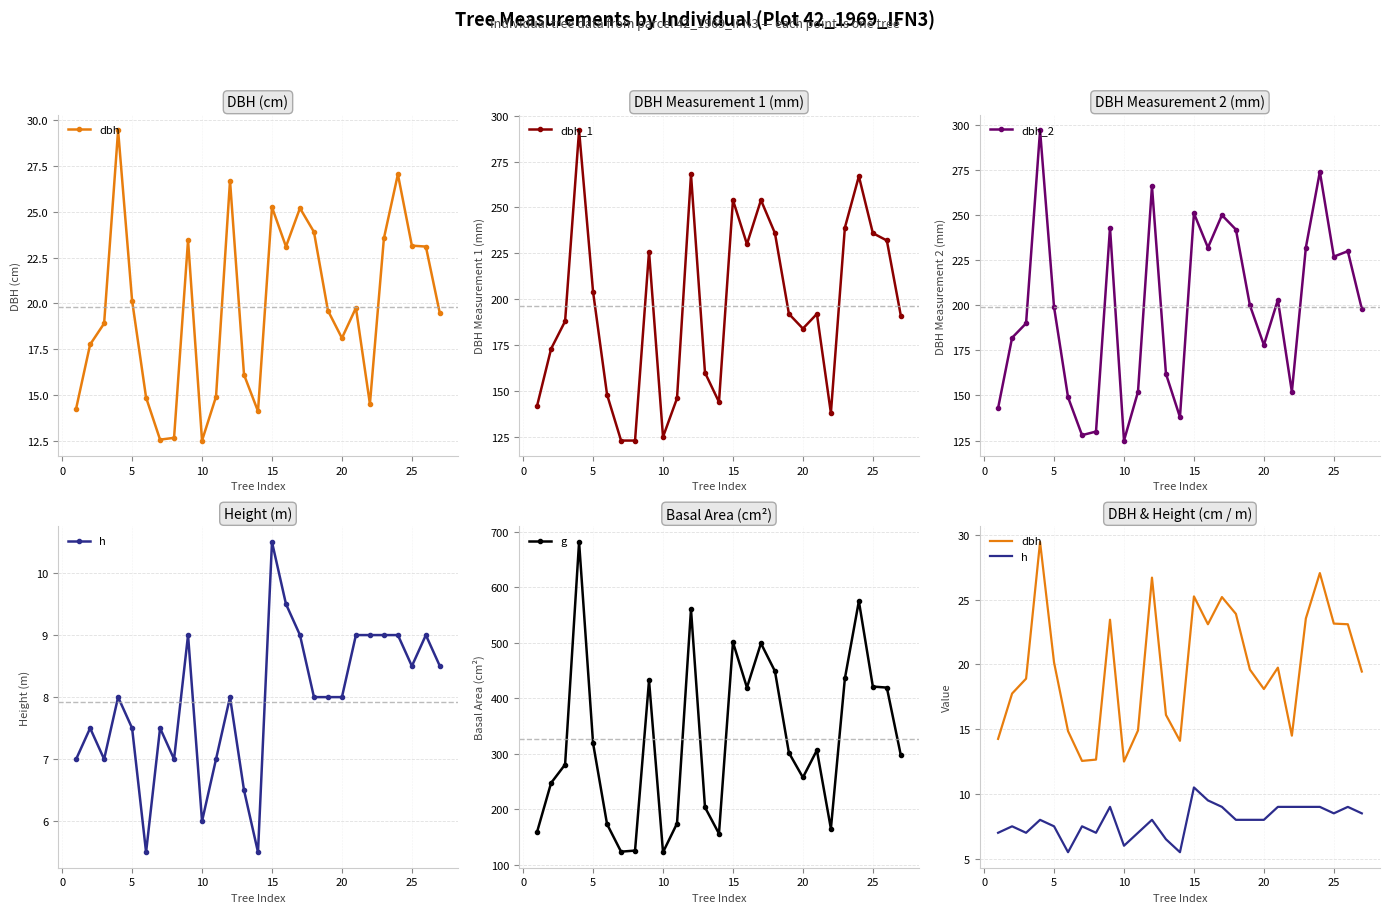

True or false: dbh_1 has more than 0 points higher than both neighbors.

True